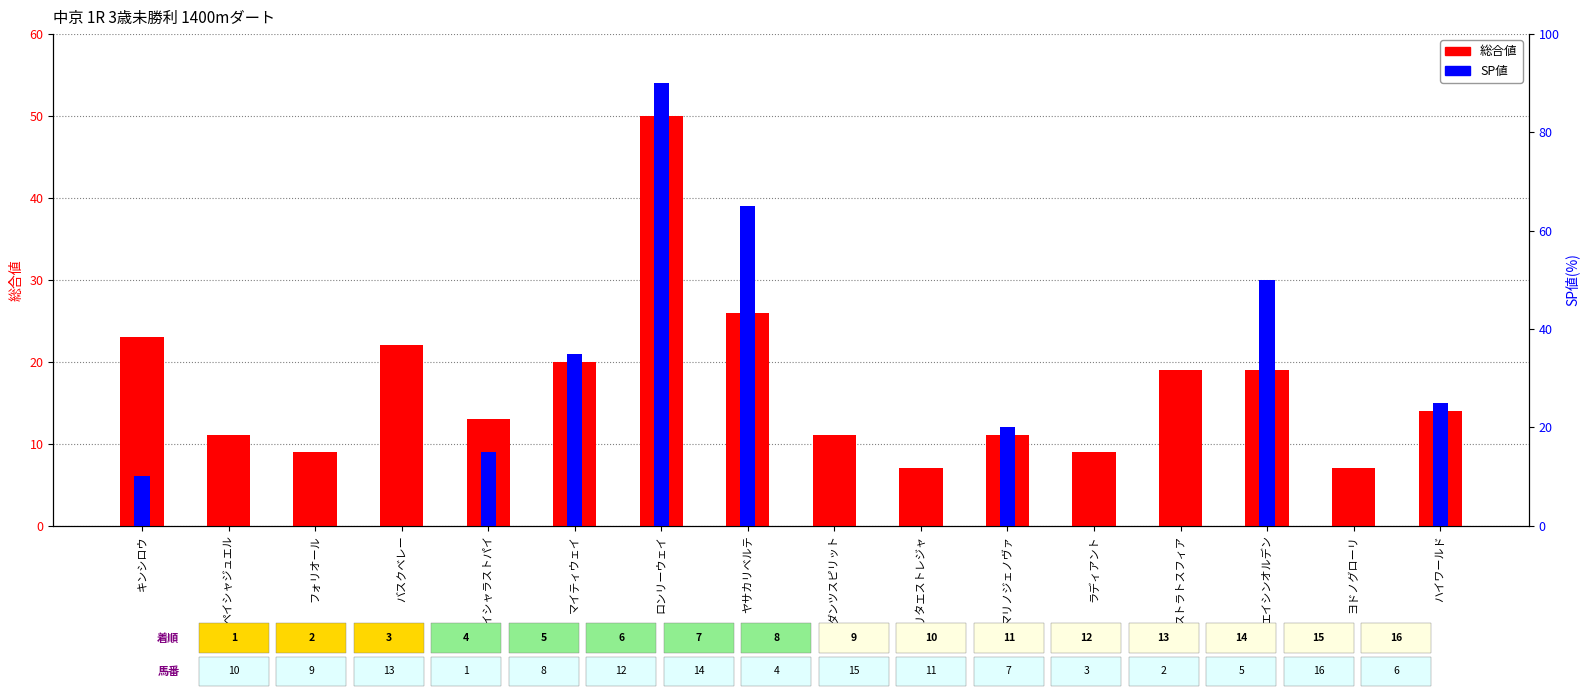

Between ペイシャラストパイ and ストラトスフィア, which series saw the biggest shift?

SP値